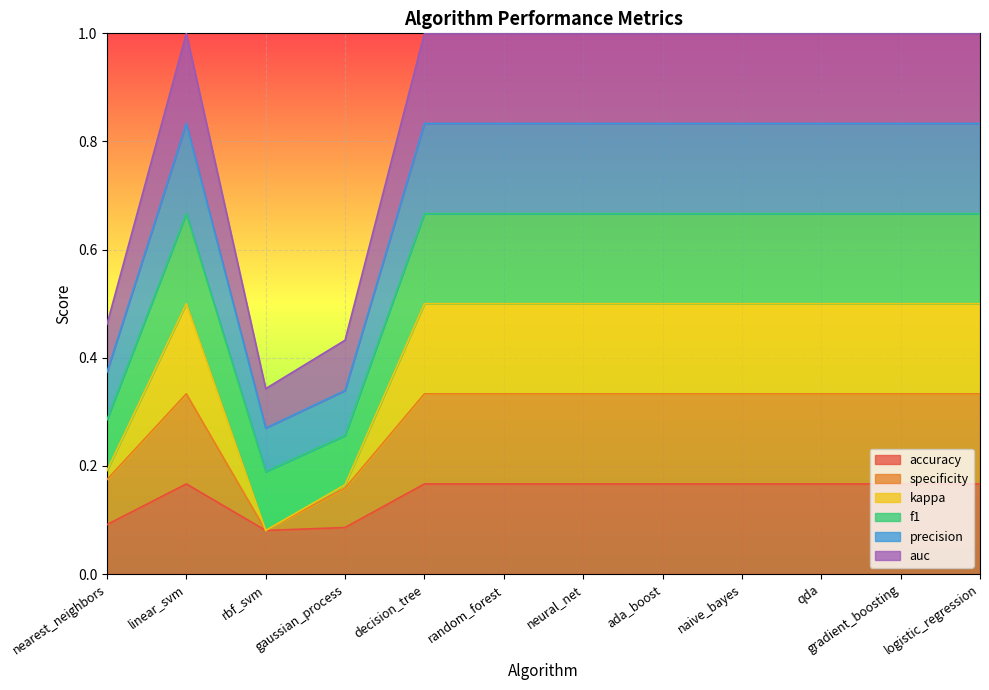

What is the total value across all series at decision_tree?

1.0